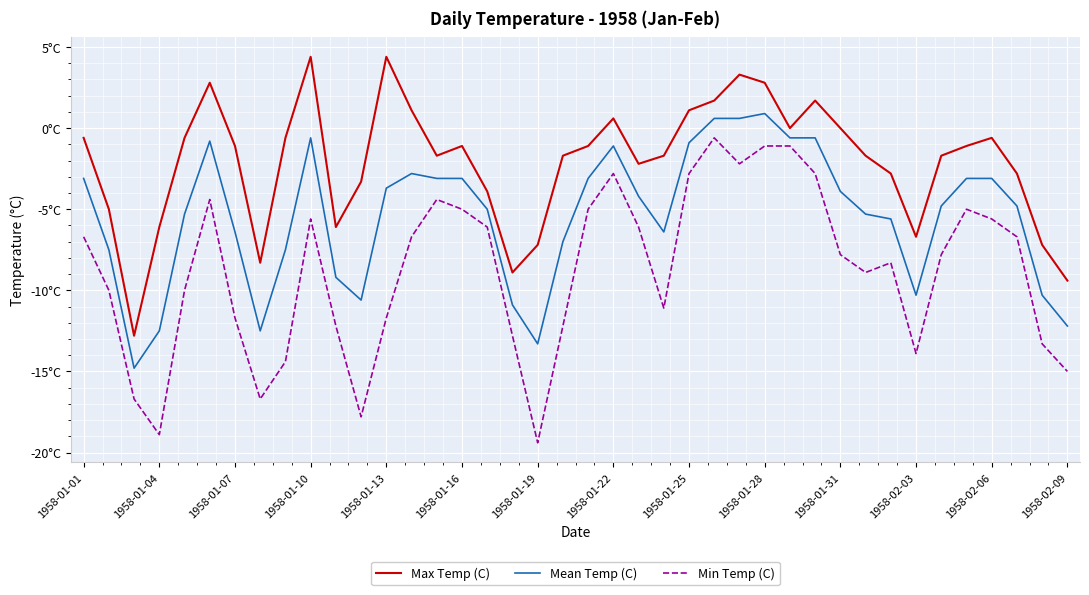

Does the chart display data point markers on the line(s)?

No